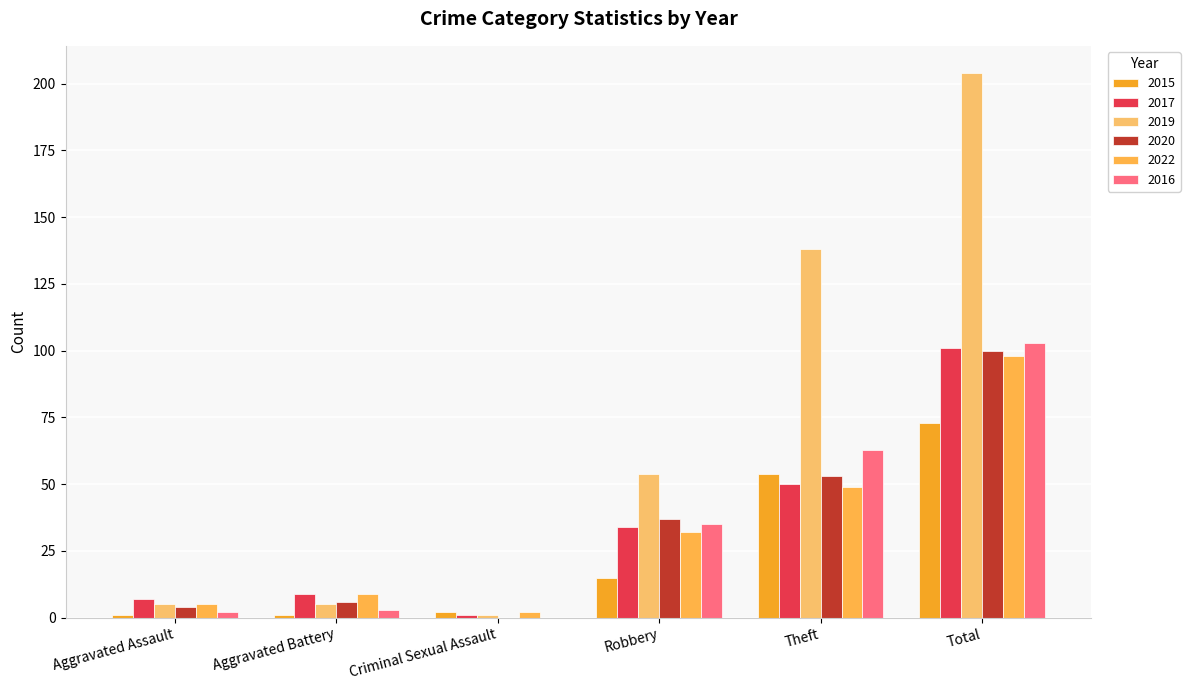

What is the difference between the 2020 values at Aggravated Assault and Criminal Sexual Assault?

4